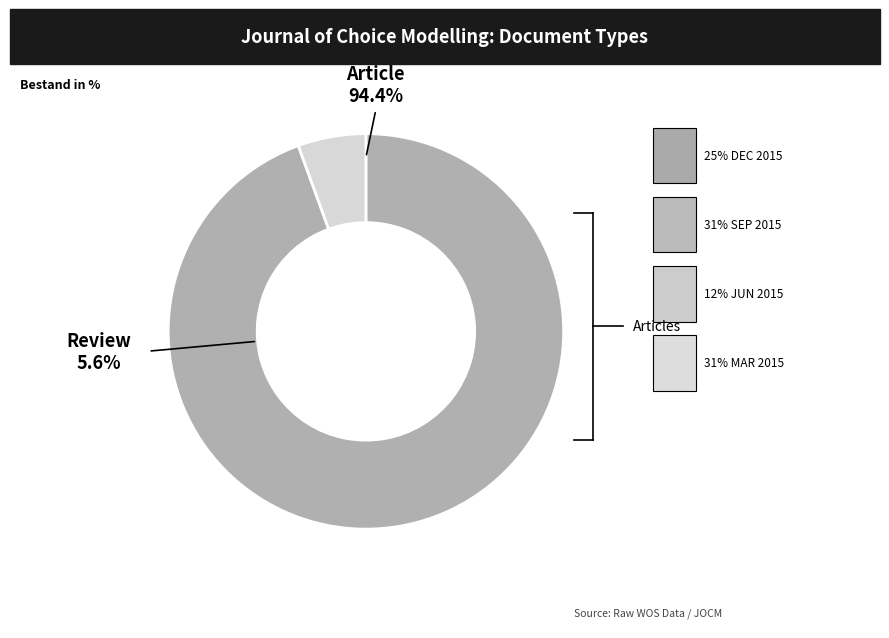

Is there any slice that represents more than half of the pie?

Yes